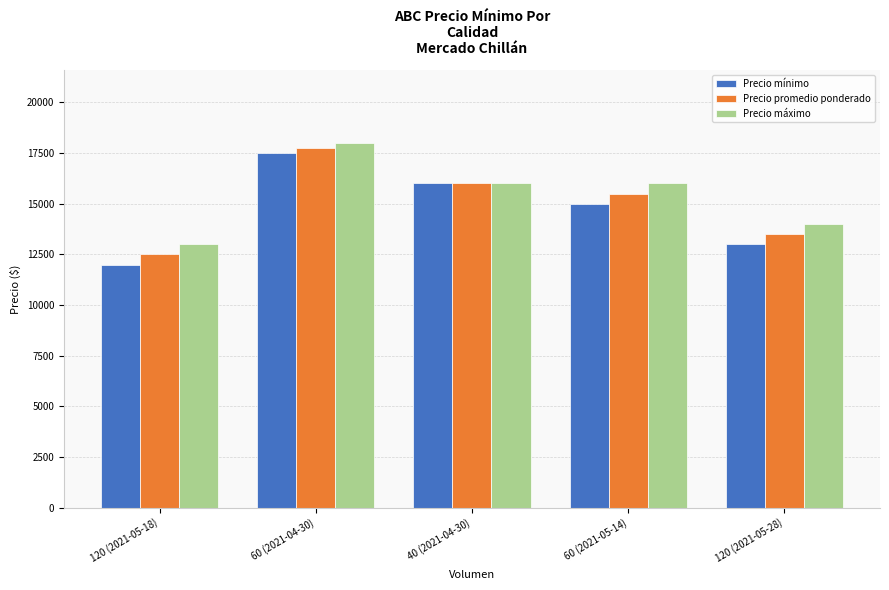

What is the value of the Precio promedio ponderado bar at the 1st from the left?

12500